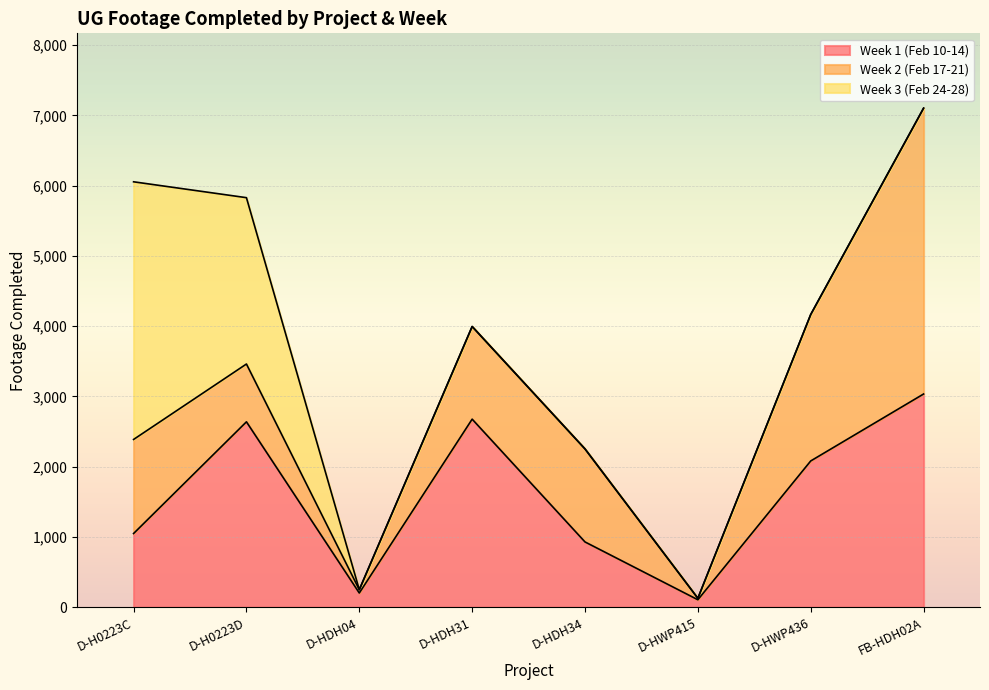

Count the number of categories in the chart.

8